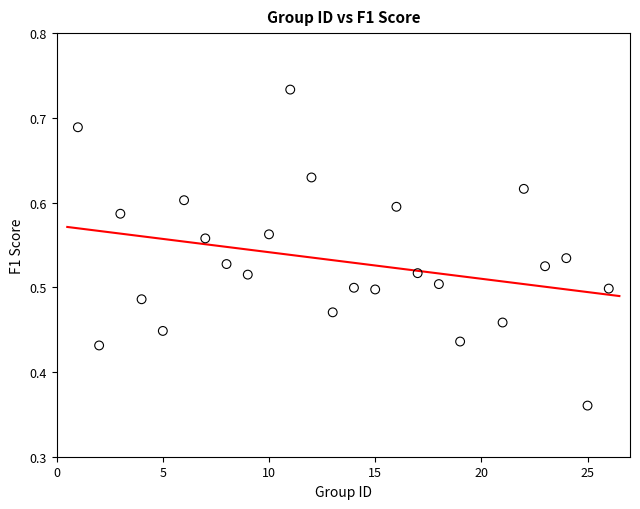

What is the range of X values (max minus min)?

25.0